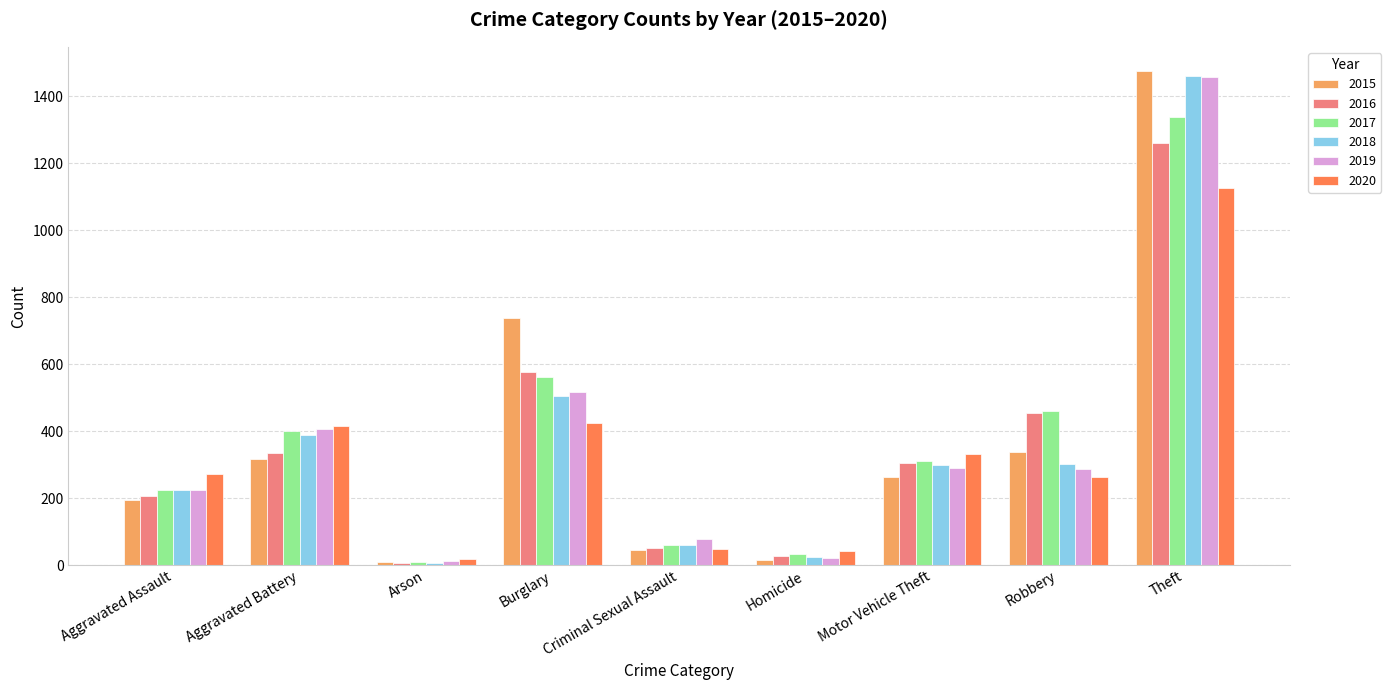

What position from the left is Arson?

3